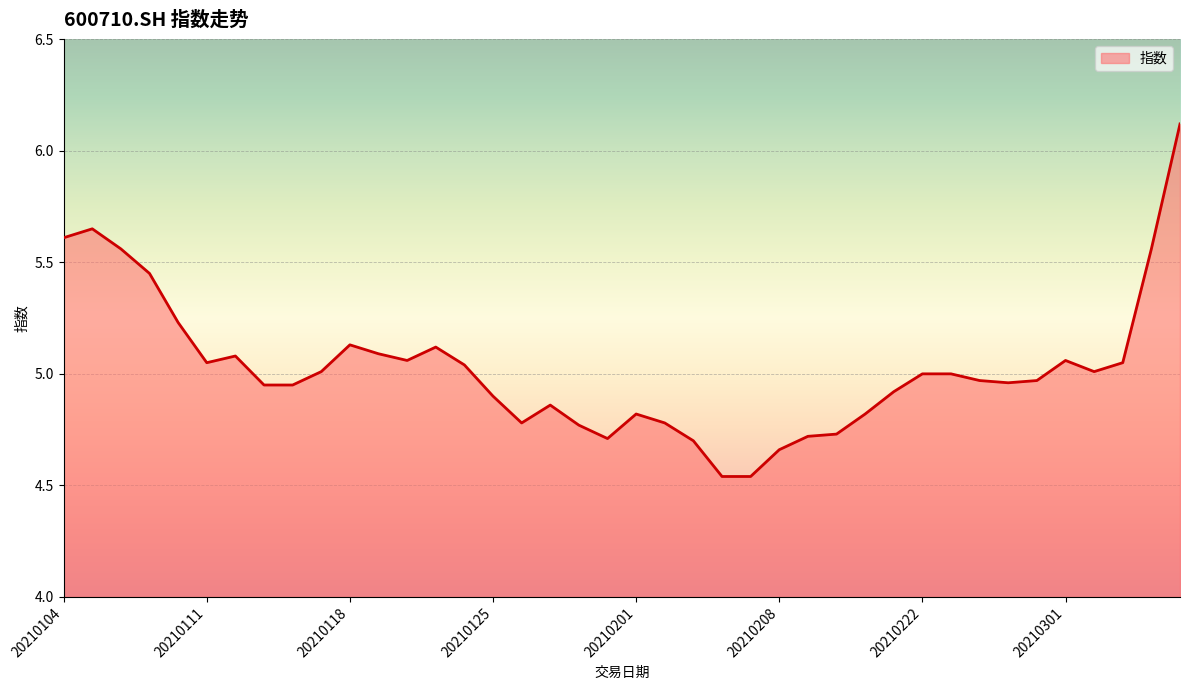

What is the maximum value shown in the chart?

6.1